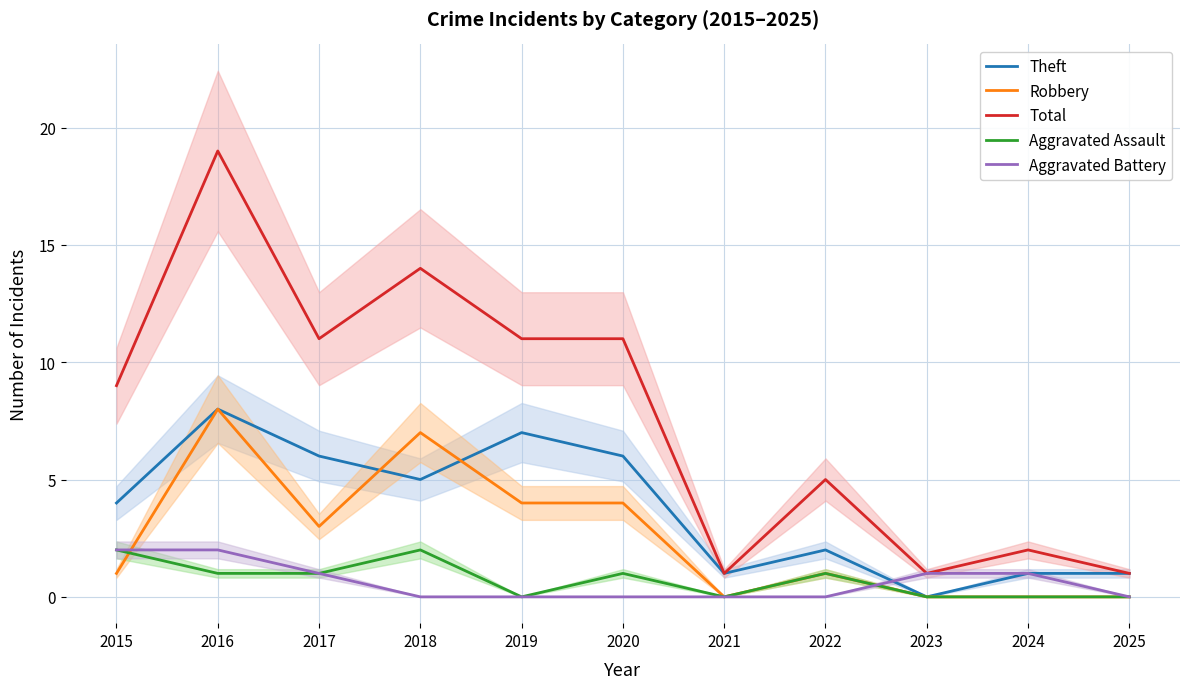

Rank the categories by Robbery value from lowest to highest.

2021, 2023, 2024, 2025, 2015, 2022, 2017, 2019, 2020, 2018, 2016